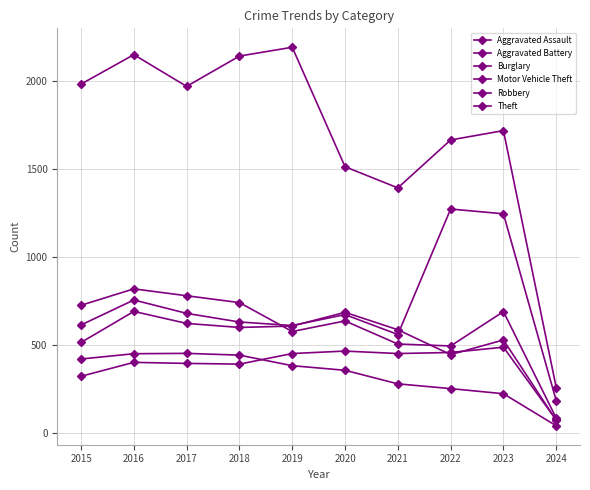

How many distinct data groups are displayed?

6